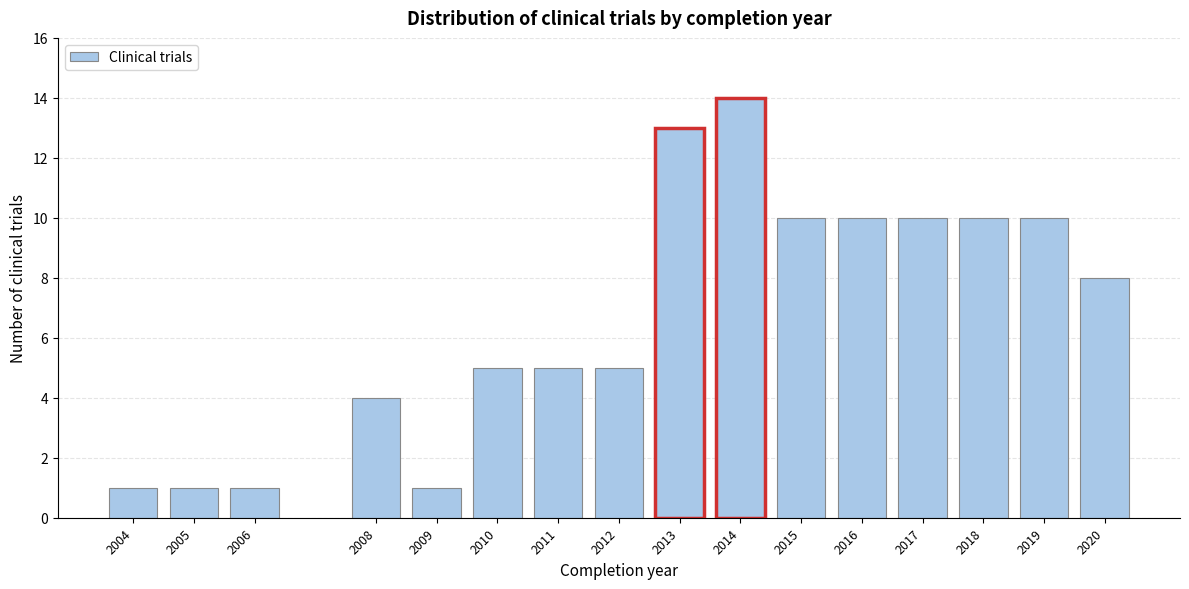

Reading left to right, list all the values displayed in this chart.

1	1	1	4	1	5	5	5	13	14	10	10	10	10	10	8